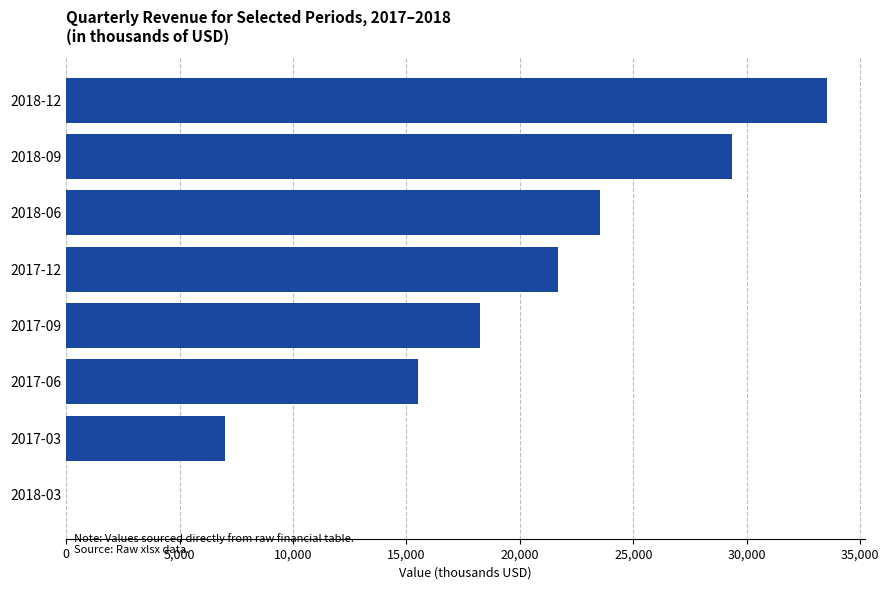

Count the number of data series in this chart.

1